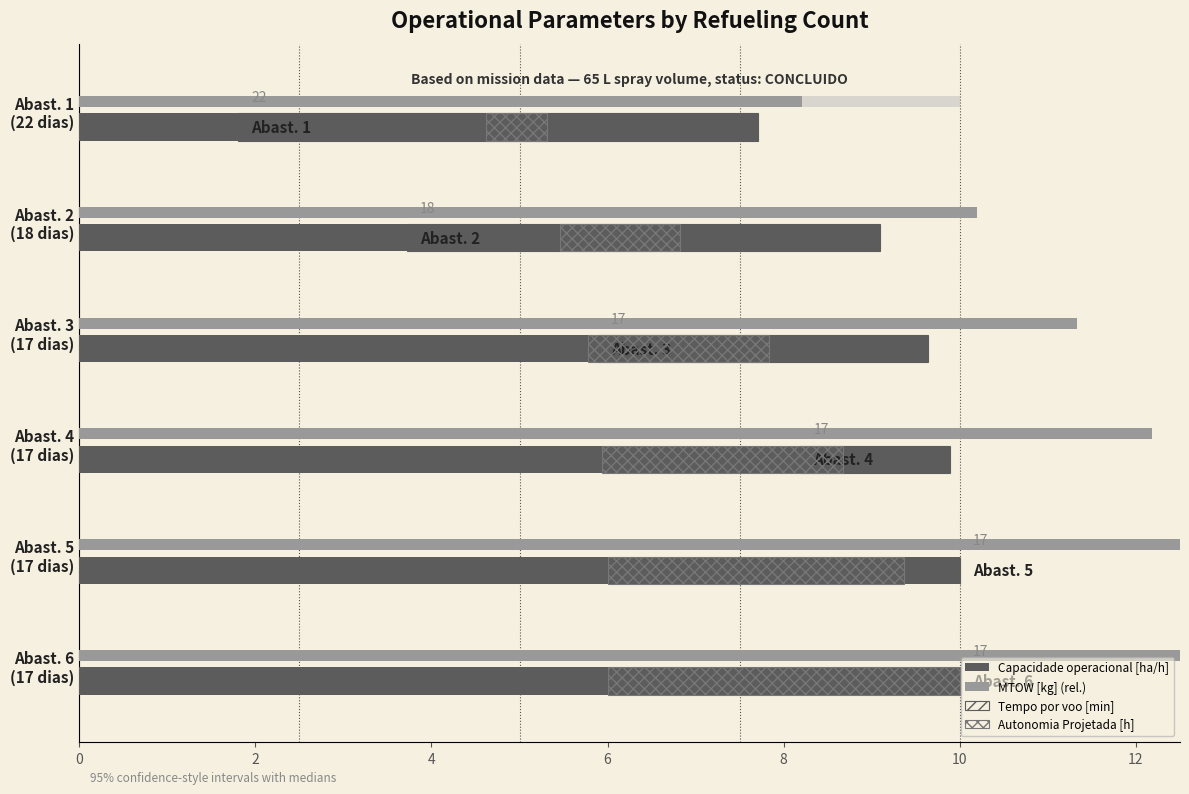

How many data points in MTOW [kg] (rel.) are less than 12?

3